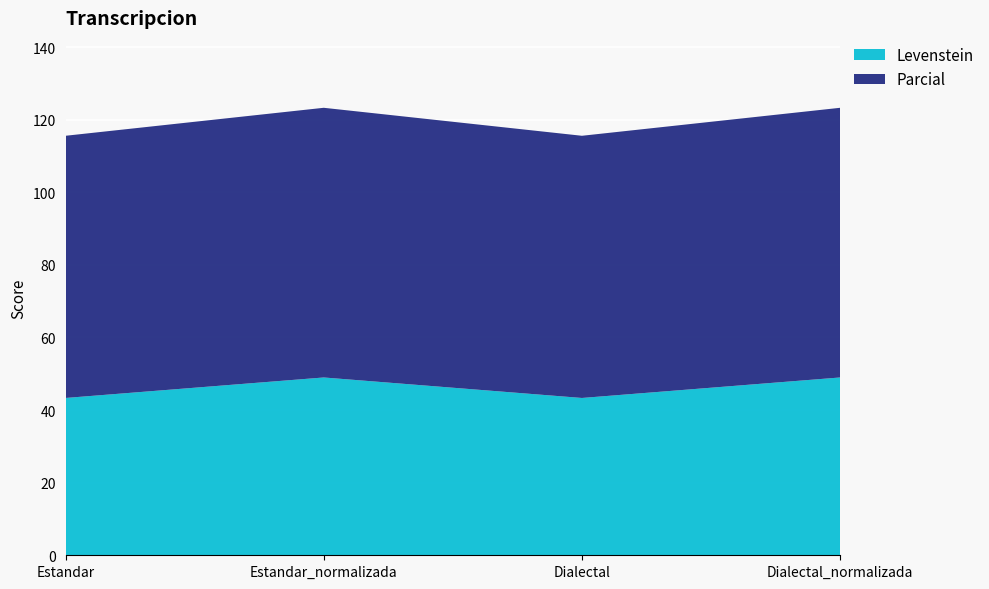

Reading left to right, extract all data points from this chart.

Levenstein: Estandar=43.3	Estandar_normalizada=49.0	Dialectal=43.3	Dialectal_normalizada=49.0
Parcial: Estandar=72.2	Estandar_normalizada=74.3	Dialectal=72.2	Dialectal_normalizada=74.3